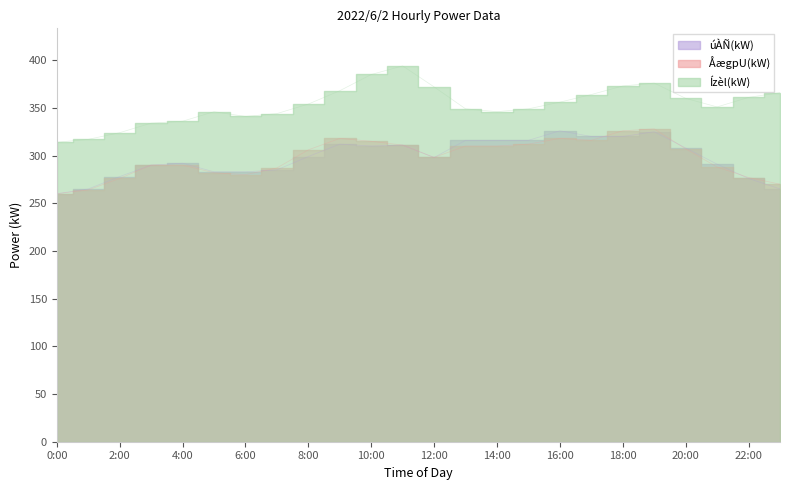

Reading left to right, transcribe all the data shown in this chart.

úÀÑ(kW): 0:00=260	1:00=265	2:00=278	3:00=290	4:00=292	5:00=283	6:00=283	7:00=285	8:00=299	9:00=312	10:00=310	11:00=311	12:00=298	13:00=316	14:00=316	15:00=316	16:00=326	17:00=320	18:00=320	19:00=325	20:00=308	21:00=291	22:00=276	23:00=265
ÅægpU(kW): 0:00=260	1:00=264	2:00=276	3:00=290	4:00=290	5:00=282	6:00=280	7:00=287	8:00=306	9:00=318	10:00=315	11:00=311	12:00=298	13:00=310	14:00=310	15:00=312	16:00=318	17:00=316	18:00=326	19:00=328	20:00=307	21:00=288	22:00=277	23:00=270
Ízèl(kW): 0:00=314	1:00=317	2:00=324	3:00=334	4:00=336	5:00=346	6:00=341	7:00=344	8:00=354	9:00=368	10:00=385	11:00=394	12:00=372	13:00=349	14:00=346	15:00=349	16:00=356	17:00=364	18:00=373	19:00=376	20:00=360	21:00=351	22:00=361	23:00=366